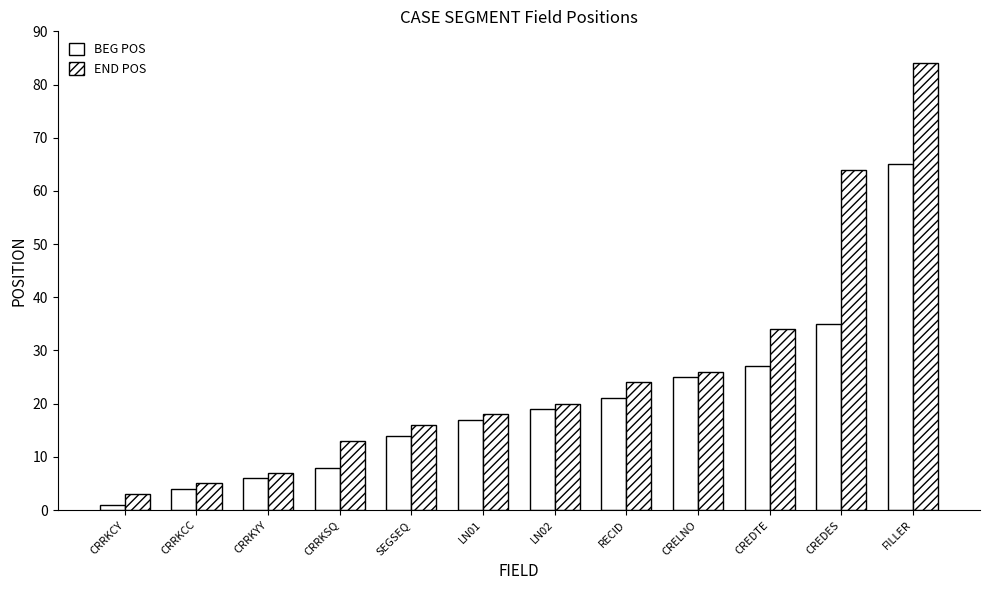

How many groups of bars are there?

12